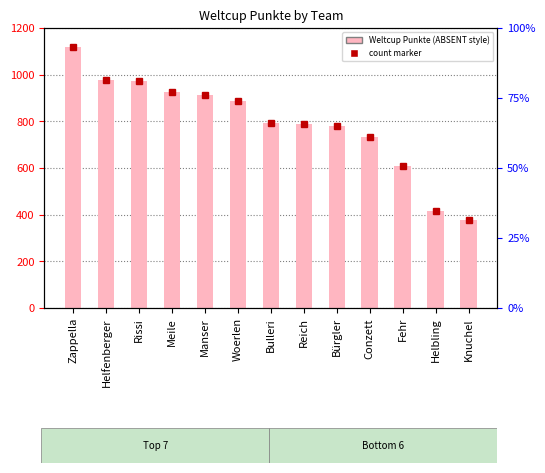

How many bars are there in total?

13